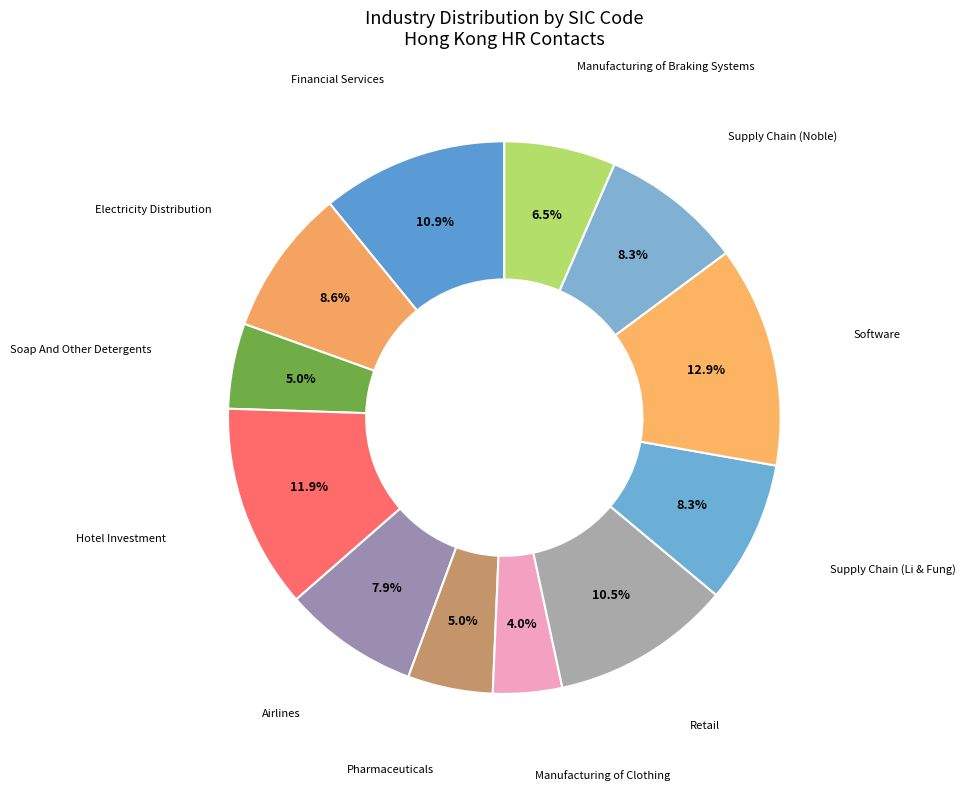

How many segments does this pie chart have?

12